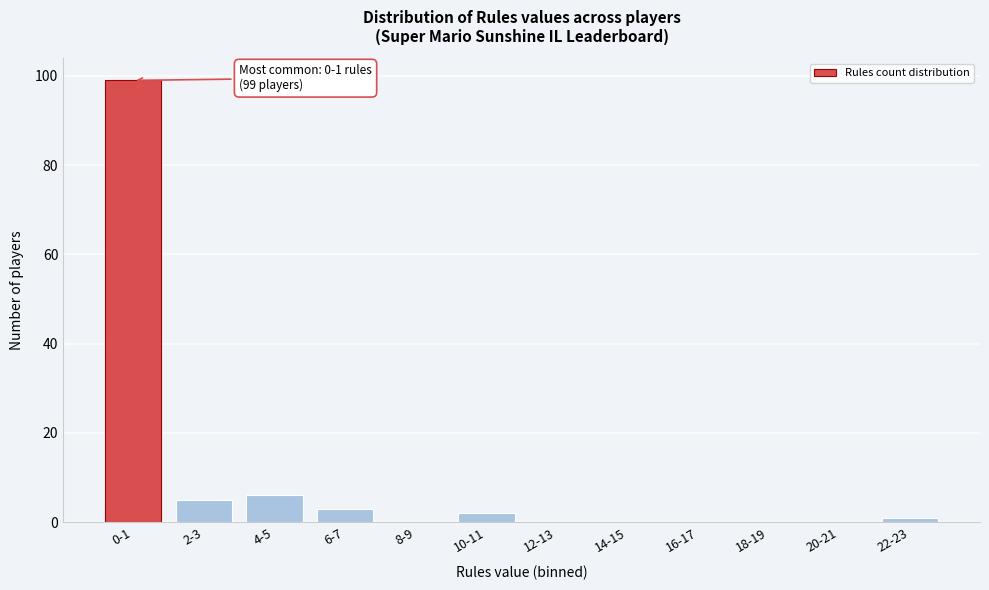

Reading left to right, list all the values displayed in this chart.

0-1=99	2-3=5	4-5=6	6-7=3	8-9=0	10-11=2	12-13=0	14-15=0	16-17=0	18-19=0	20-21=0	22-23=1